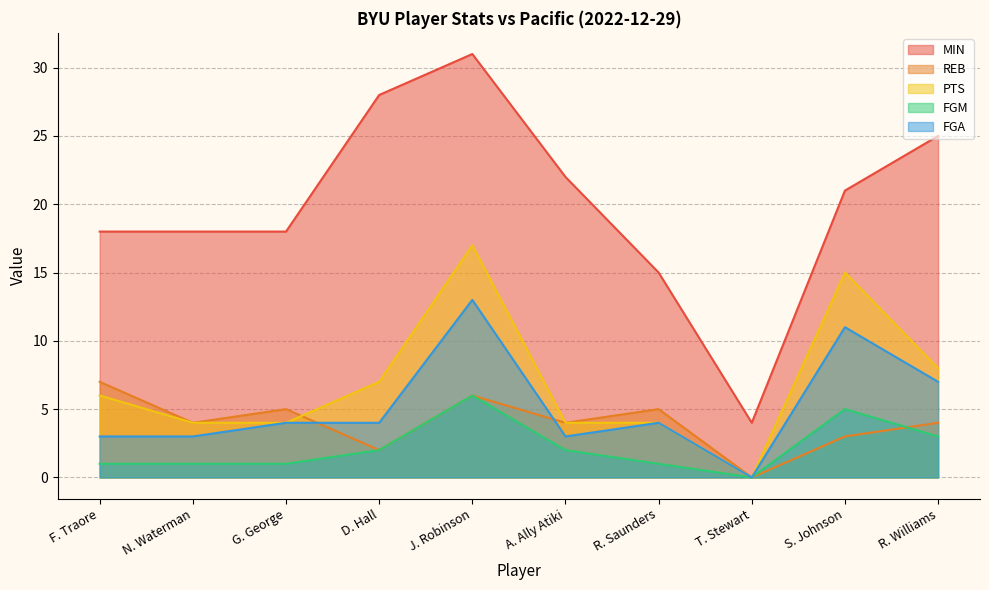

What is the greatest value displayed?

31